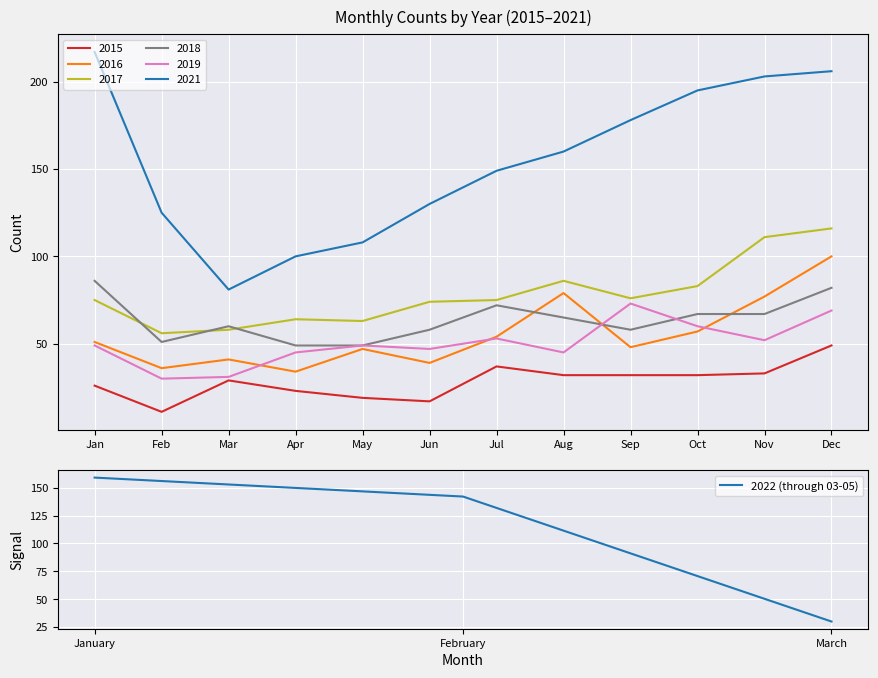

What is the lowest value of the 2022 (through 03-05) series?

30